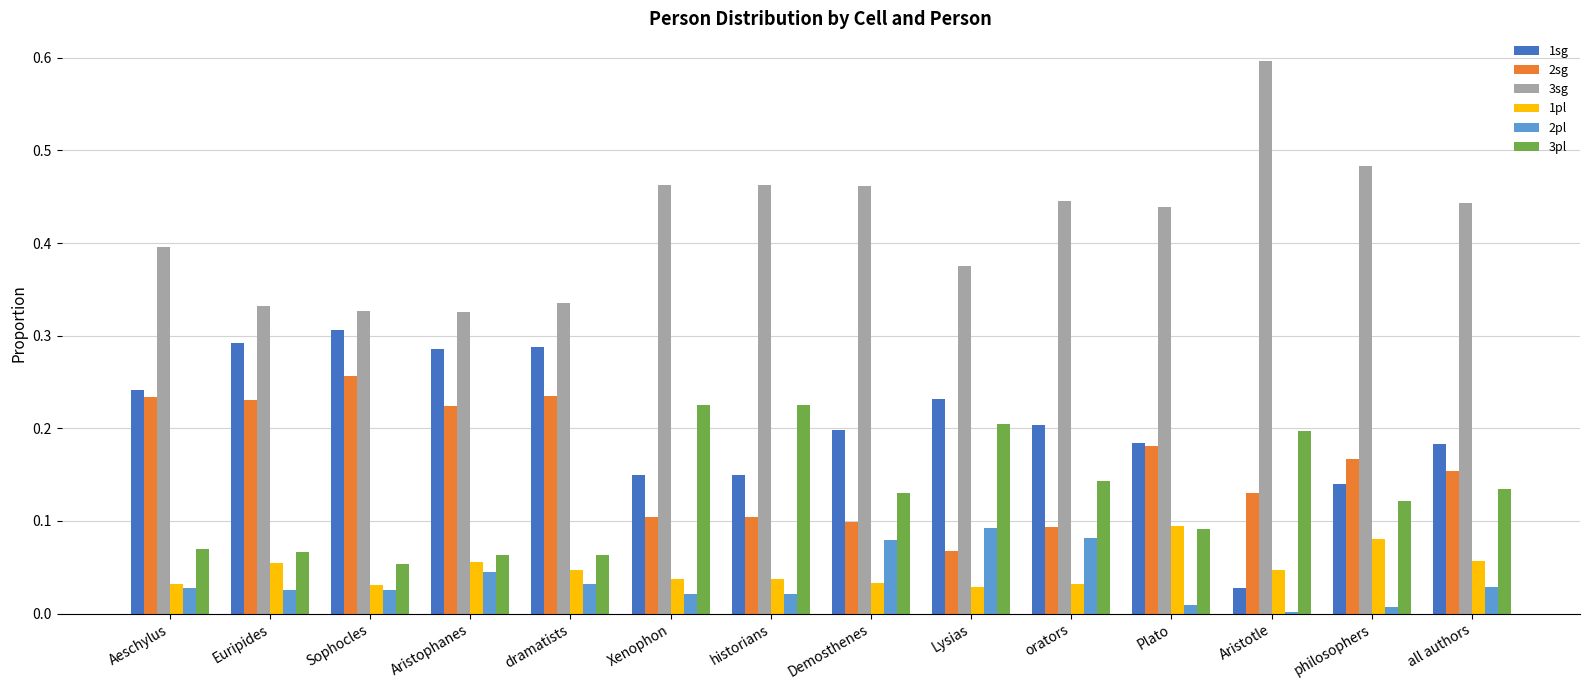

How many bars are there in total?

84